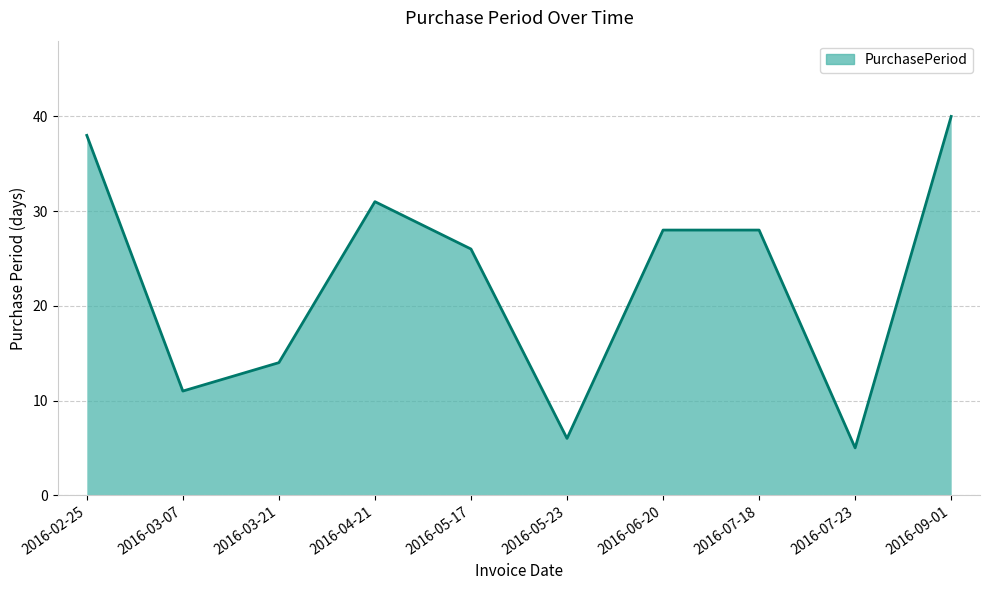

Count the number of data series in this chart.

1